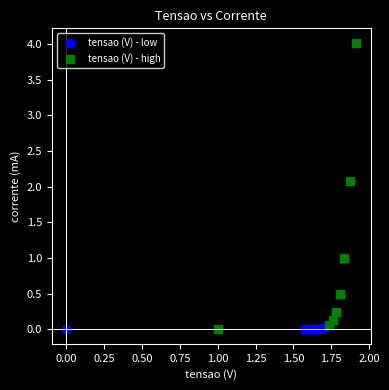

Which series contains the highest Y value?

tensao (V) - high